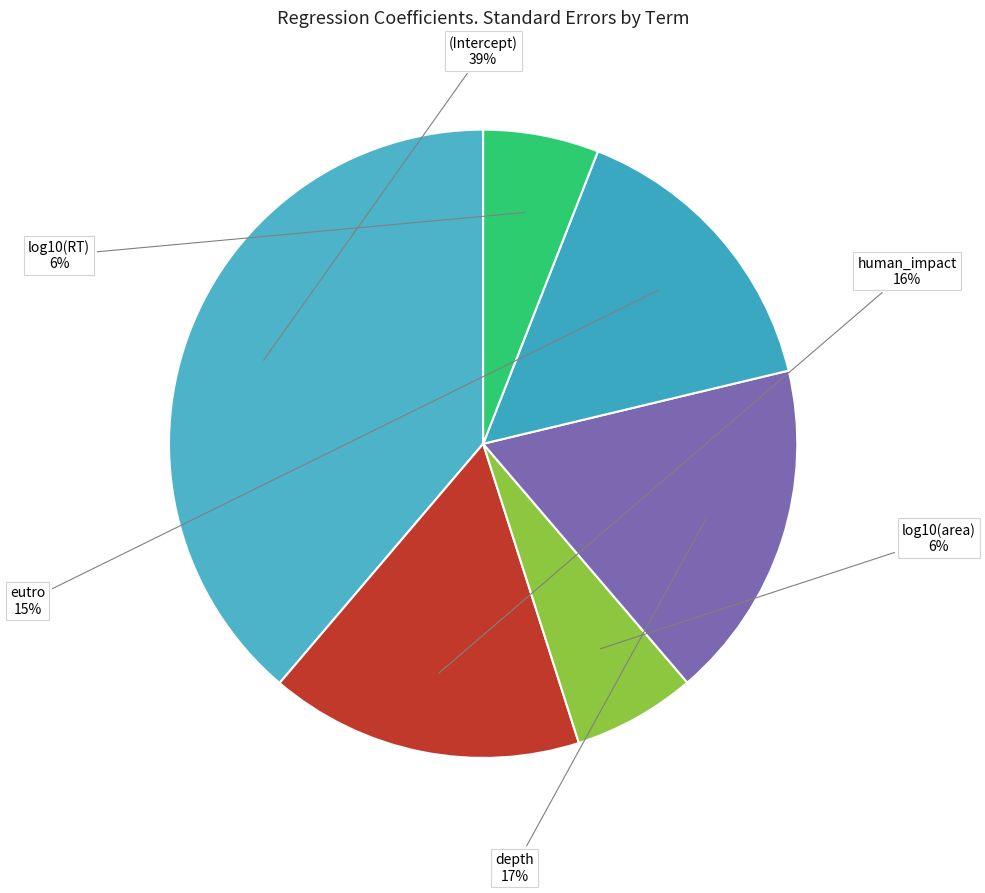

Rank the categories by value from highest to lowest.

(Intercept), depth, human_impact, eutro, log10(area), log10(RT)